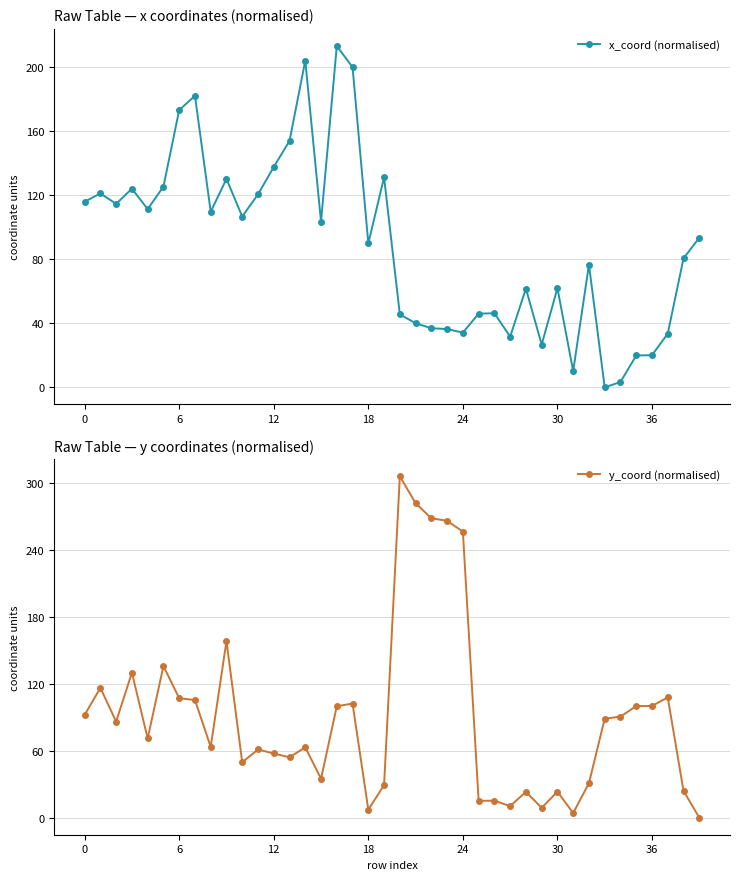

Which category has the lowest value in the x_coord (normalised) series?

33